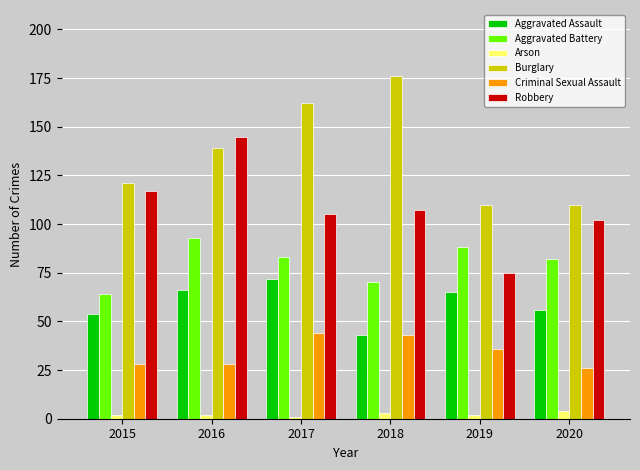

At how many categories does at least one series exceed 35?

6